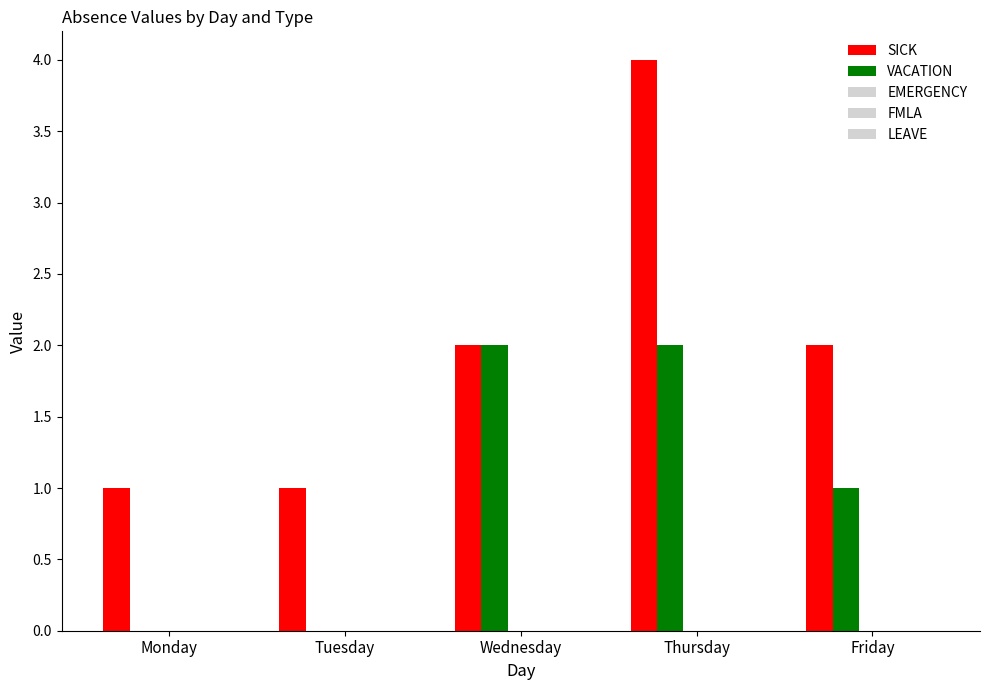

How many groups of bars are there?

5